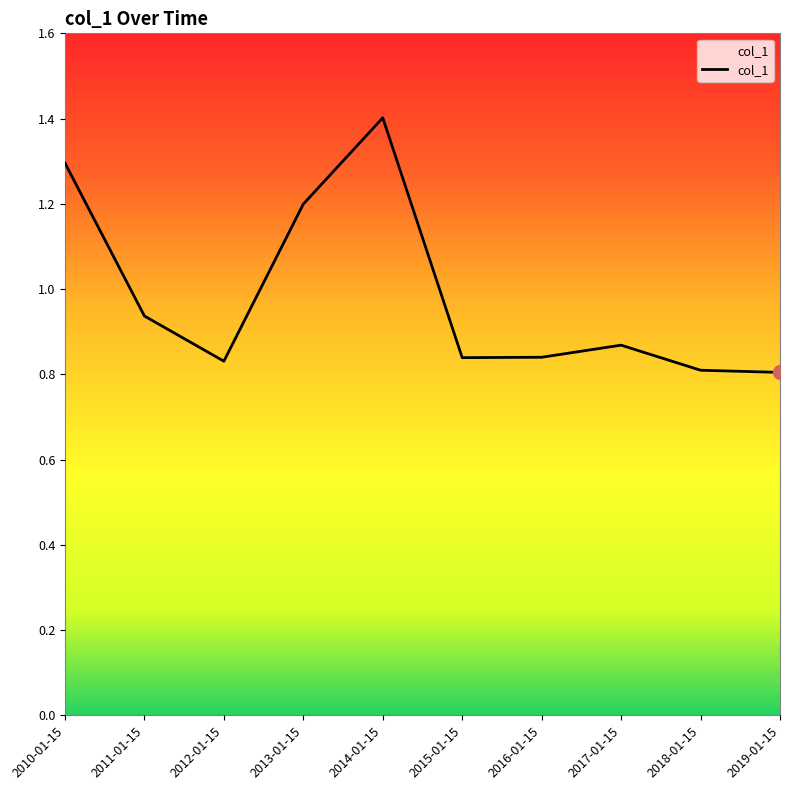

Which has a higher value, 2010-01-15 or 2017-01-15?

2010-01-15